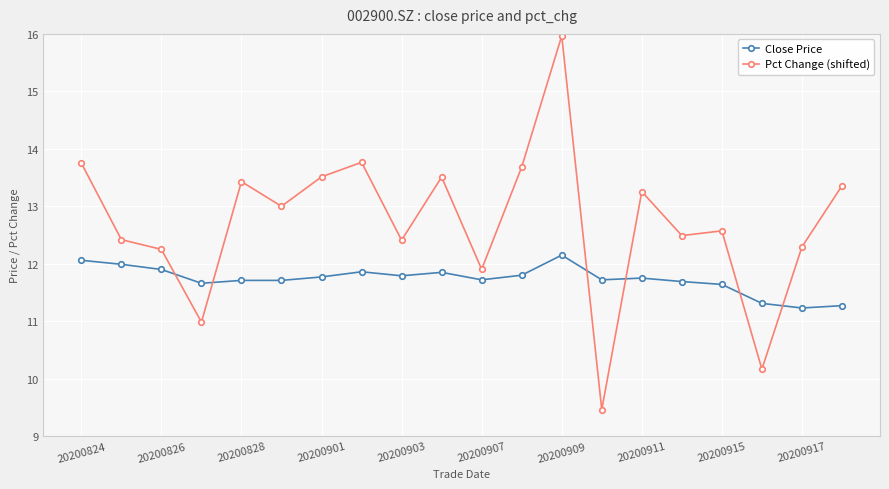

List the series in order of their overall mean, lowest first.

Close Price, Pct Change (shifted)